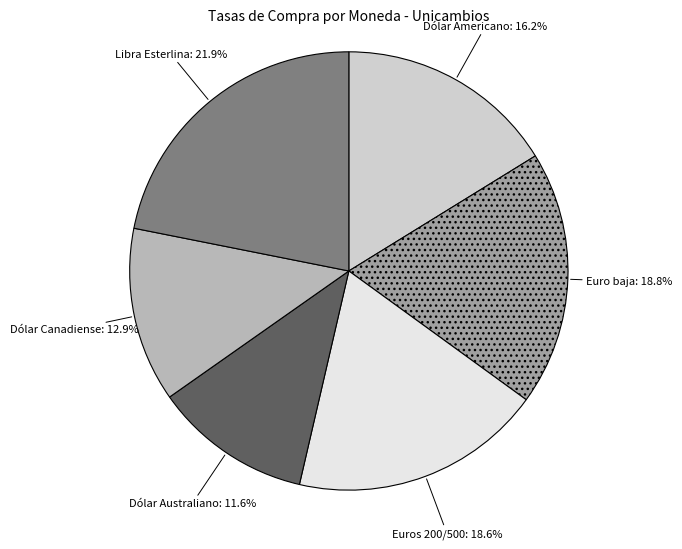

Is there a majority slice in this chart?

No